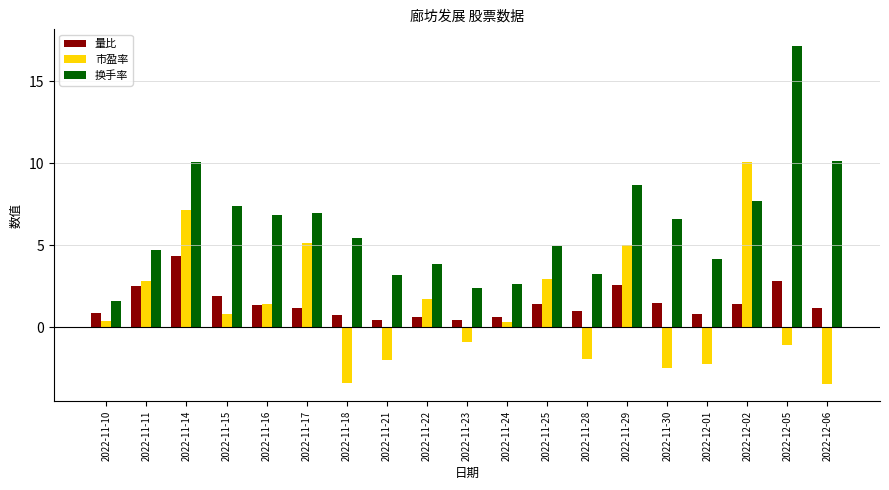

How many groups of bars are there?

19